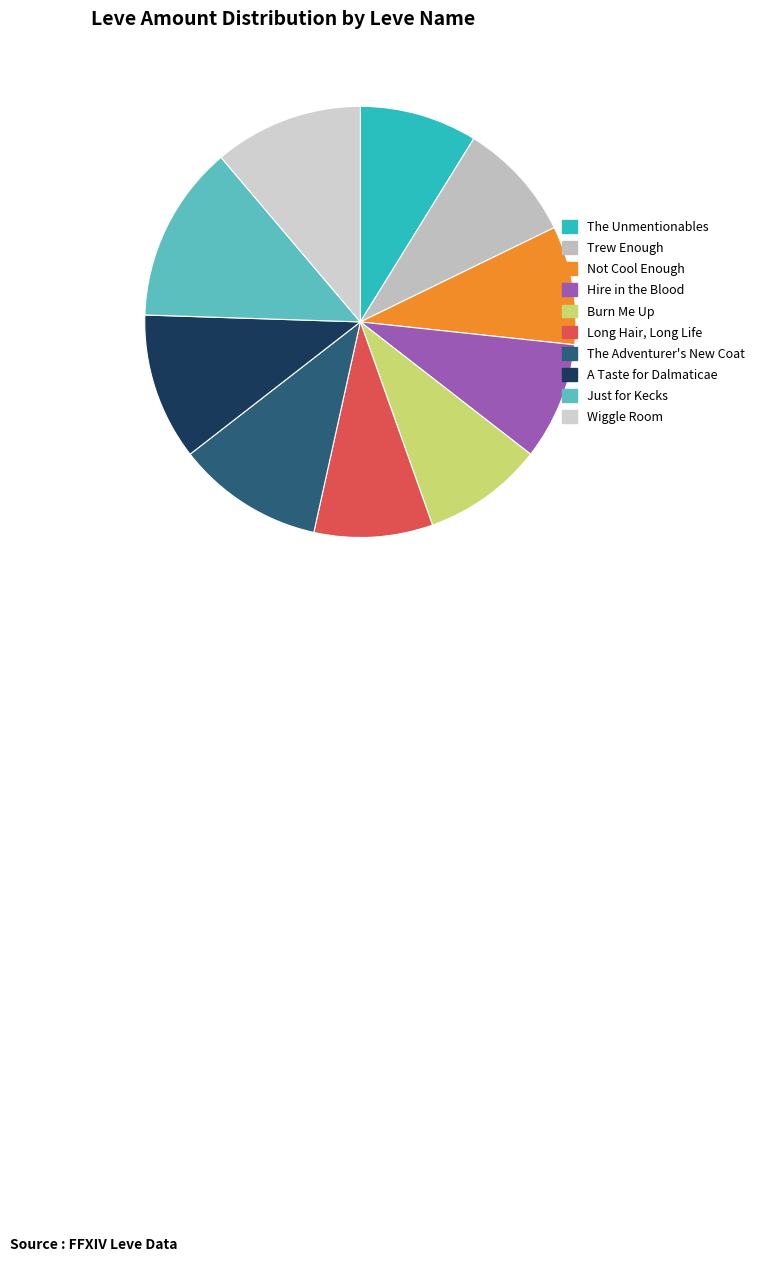

To the nearest percent, what percentage of the pie is A Taste for Dalmaticae?

11%